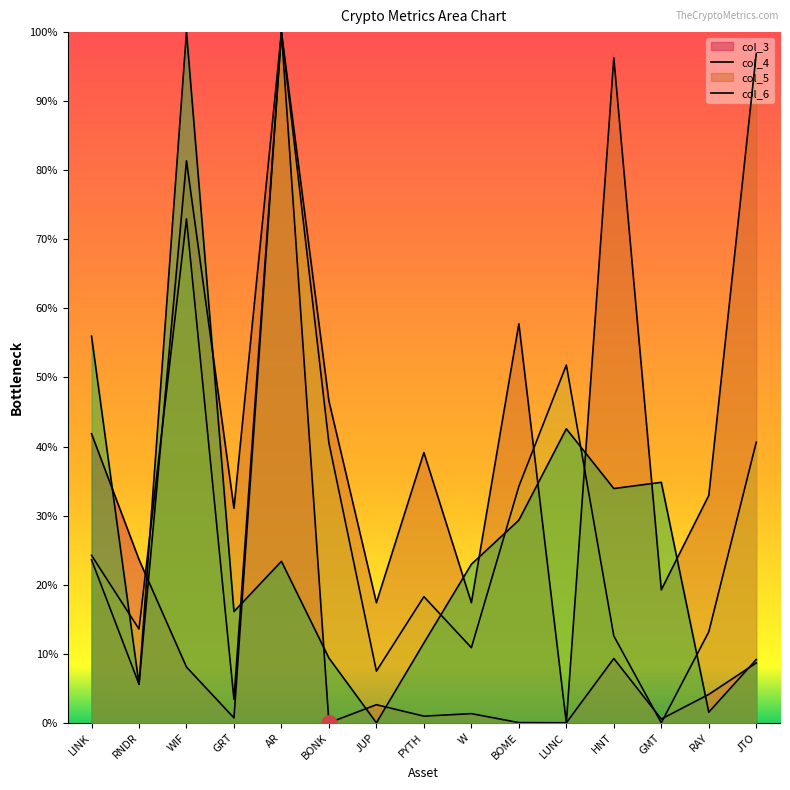

What are all the series names shown in the legend?

col_3, col_4, col_5, col_6